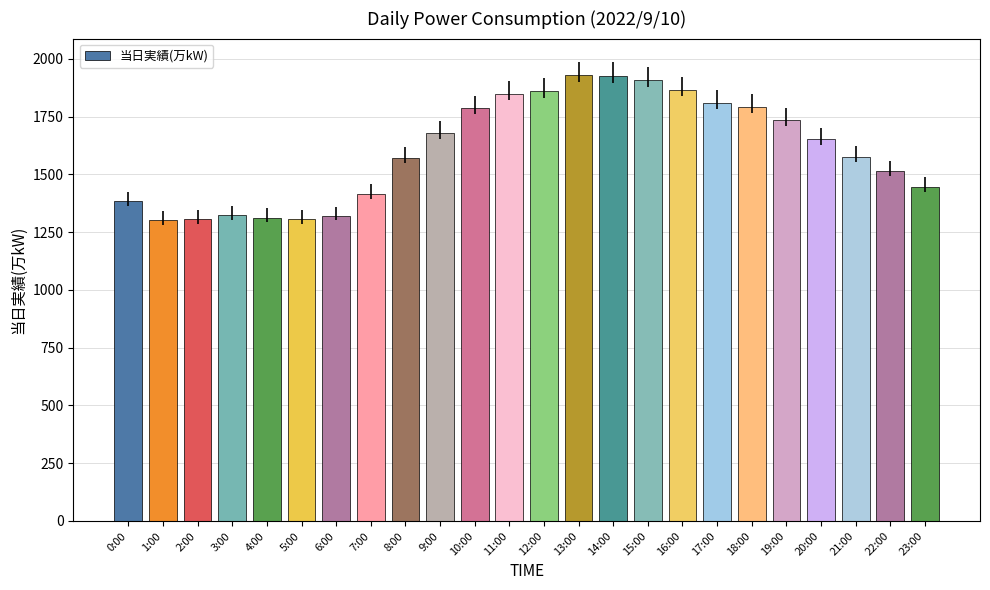

What is the label of the 1st bar from the left?

0:00